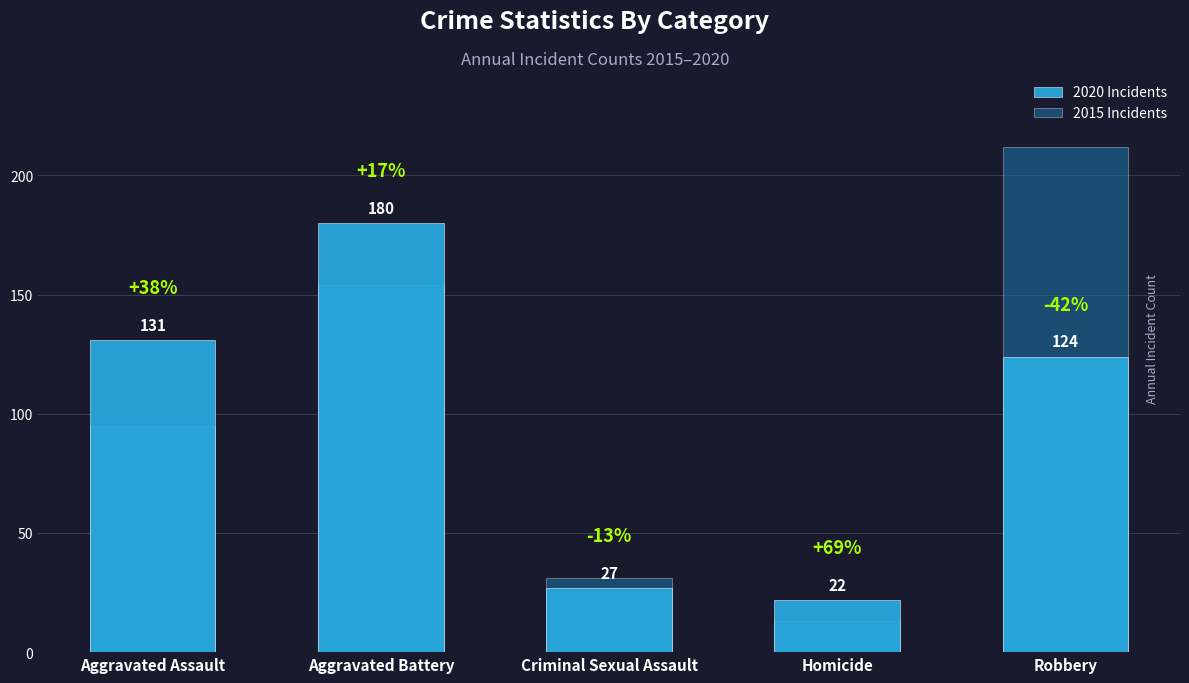

At which label does 2015 Incidents first exceed 95?

Aggravated Battery